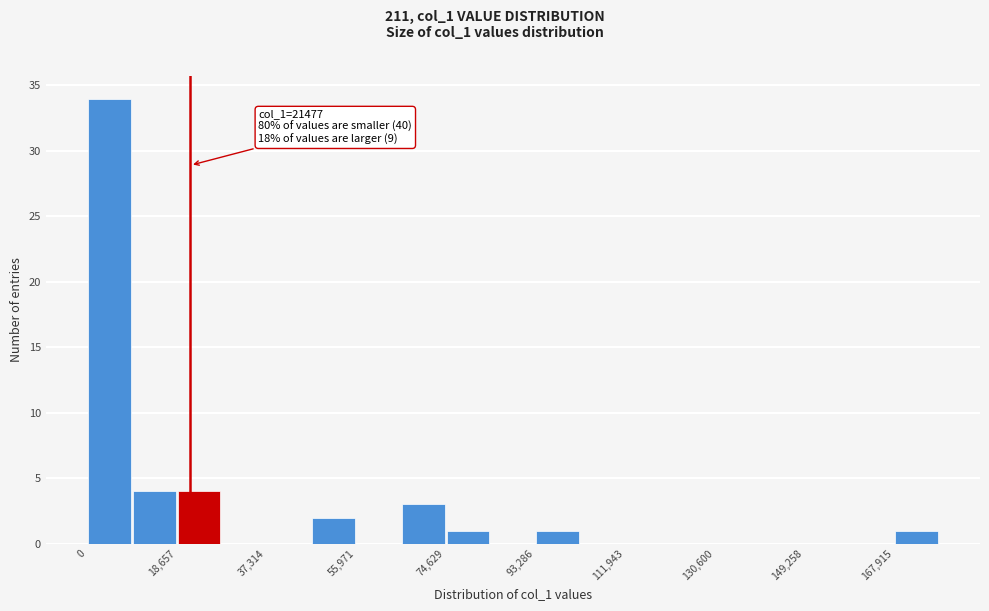

Over which range of the x-axis is the bar tallest?

0 to 10000